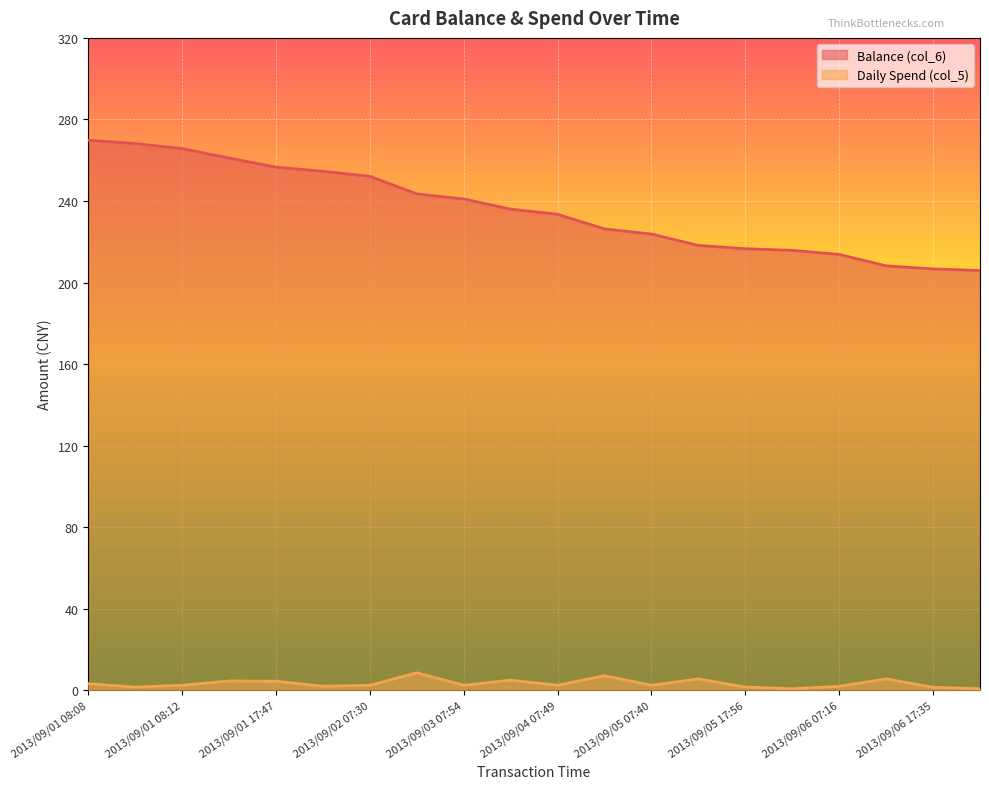

At which category does Daily Spend (col_5) reach its first local peak?

2013/09/01 11:49